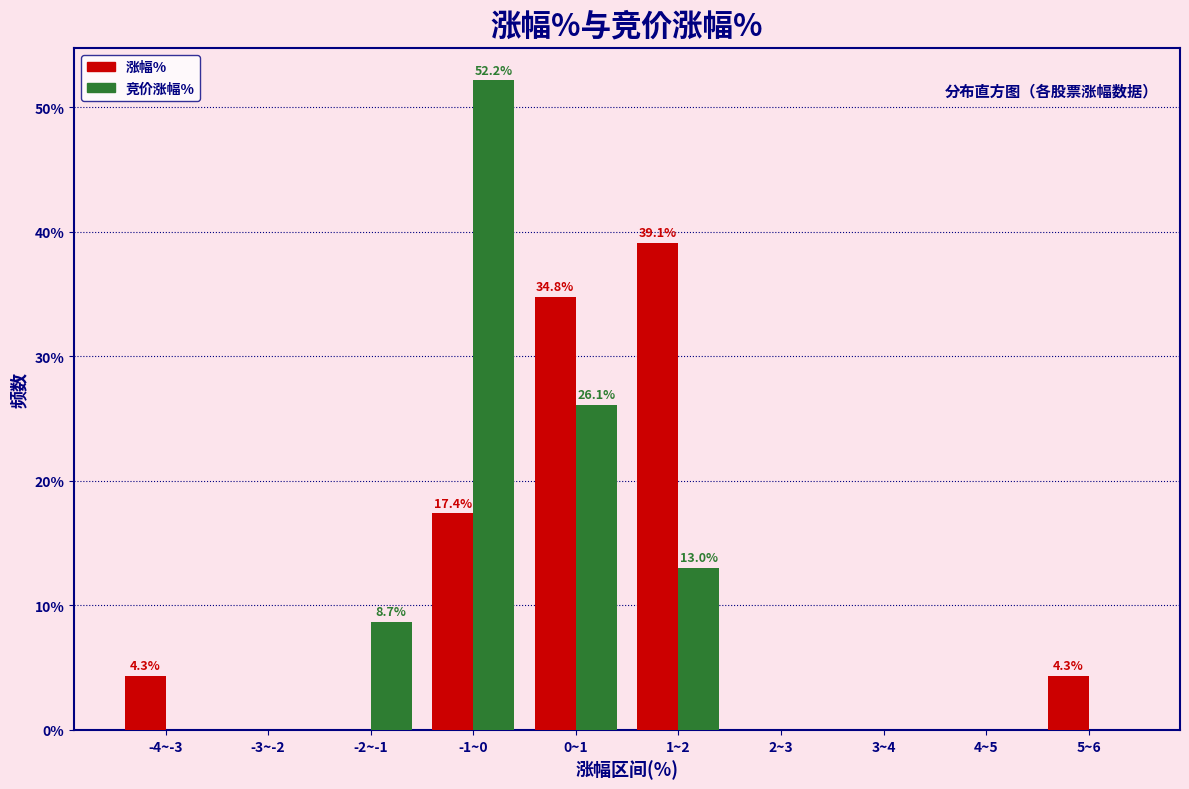

Reading right to left, extract all data points from this chart.

涨幅%: 5~6=4.3	4~5=0.0	3~4=0.0	2~3=0.0	1~2=39.1	0~1=34.8	-1~0=17.4	-2~-1=0.0	-3~-2=0.0	-4~-3=4.3
竞价涨幅%: 5~6=0.0	4~5=0.0	3~4=0.0	2~3=0.0	1~2=13.0	0~1=26.1	-1~0=52.2	-2~-1=8.7	-3~-2=0.0	-4~-3=0.0